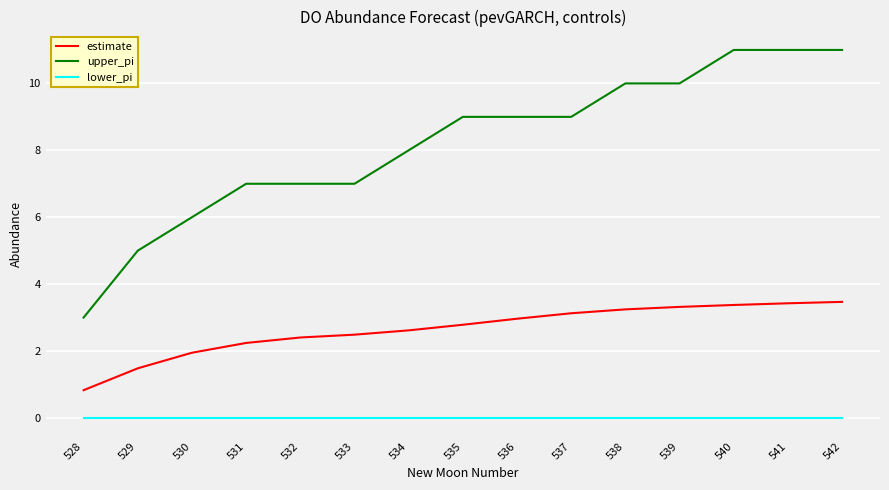

Rank the series at 534 from lowest to highest value.

lower_pi, estimate, upper_pi